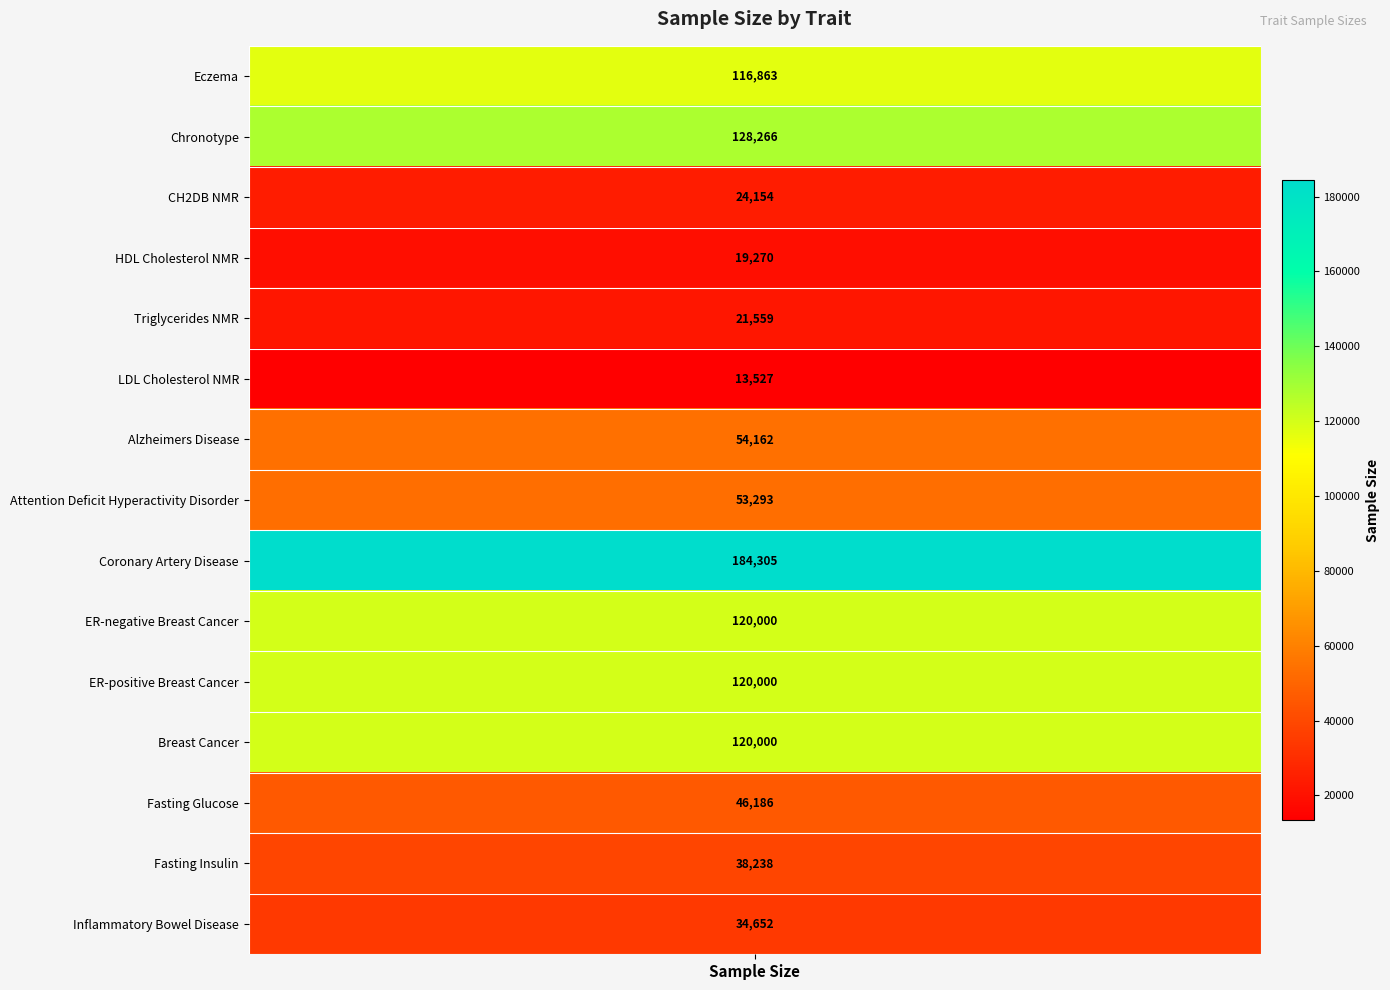

What is the difference between the values at HDL Cholesterol NMR and Alzheimers Disease?

34892